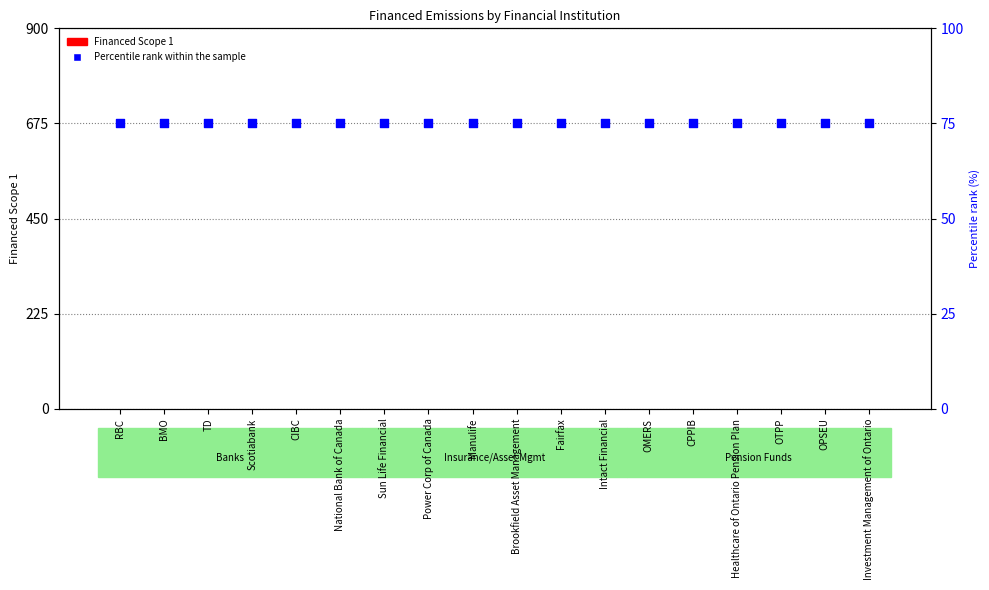

Which series contains the highest Y value?

Percentile rank within the sample